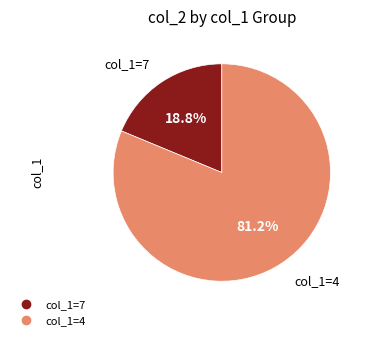

Is there a majority slice in this chart?

Yes